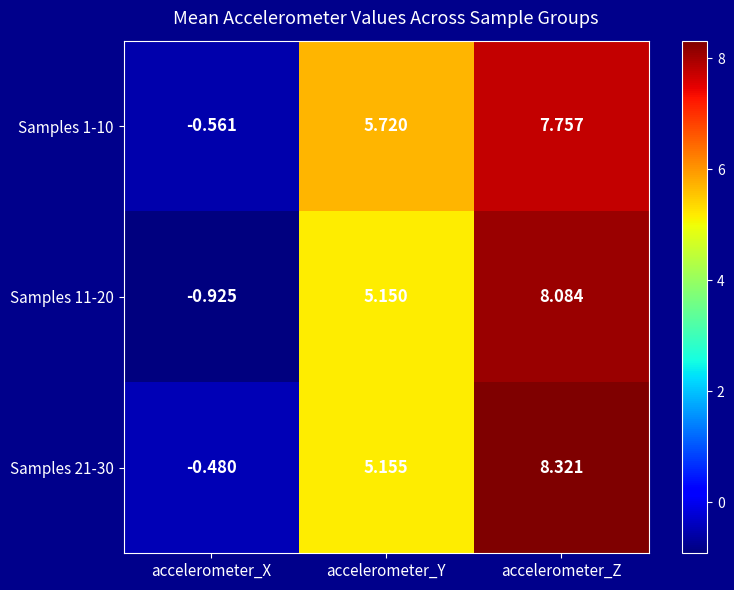

Which category has the lowest value in the Samples 21-30 series?

accelerometer_X